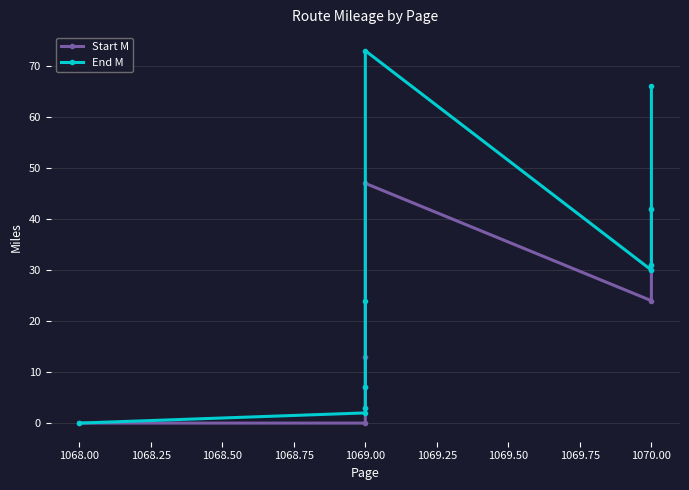

Does the chart have visible grid lines?

Yes